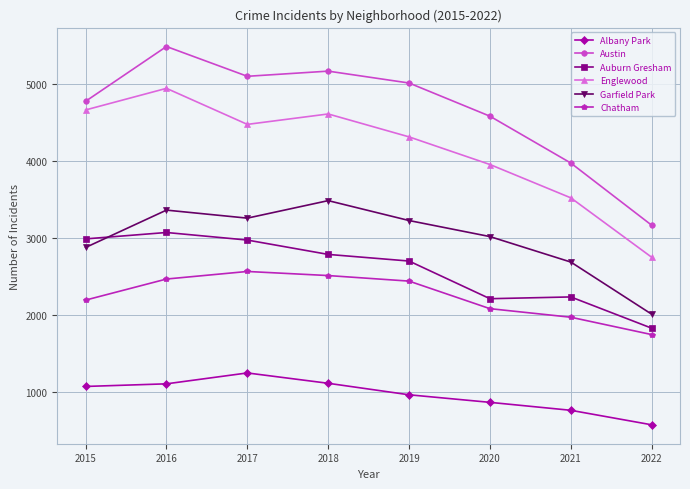

Where does the Auburn Gresham series first go above 2787?

2015